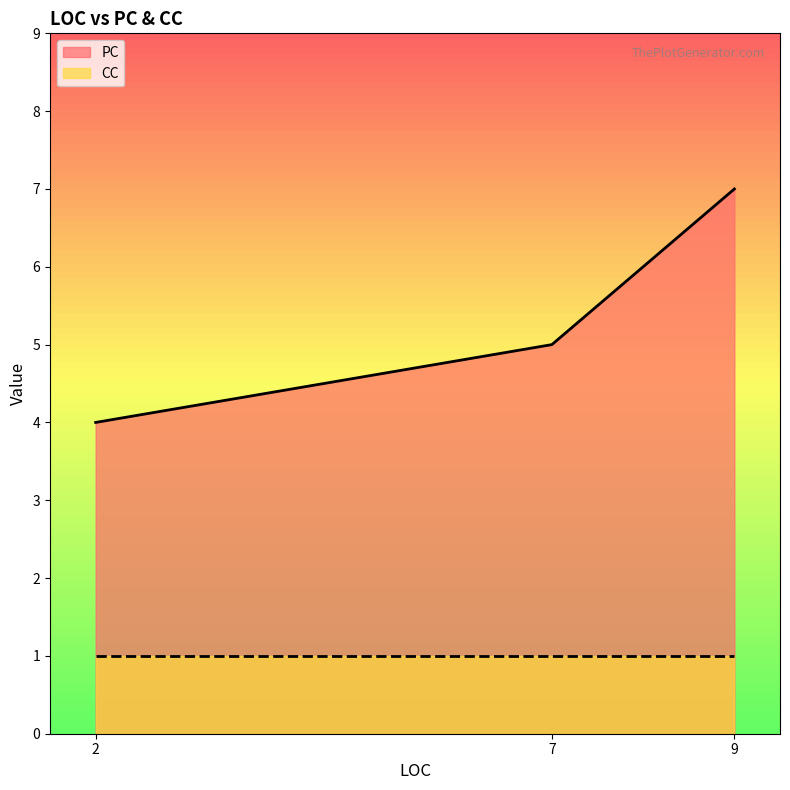

Which category has the lowest value across all series?

2